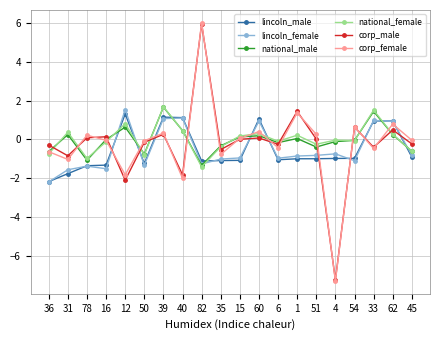

What is the value of the lincoln_female point at the 5th from the left?

1.5